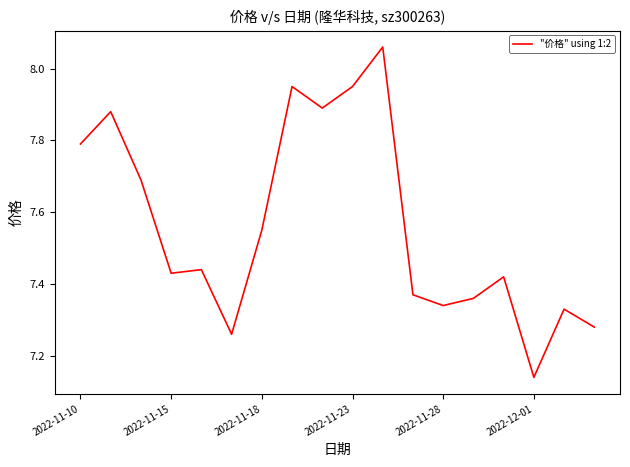

Reading left to right, extract all data points from this chart.

7.8	7.9	7.7	7.4	7.4	7.3	7.5	8.0	7.9	8.0	8.1	7.4	7.3	7.4	7.4	7.1	7.3	7.3